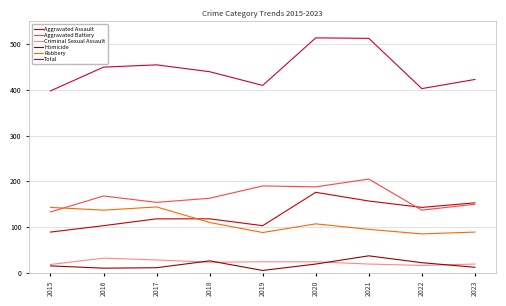

What is the total value across all series at 2023?

846